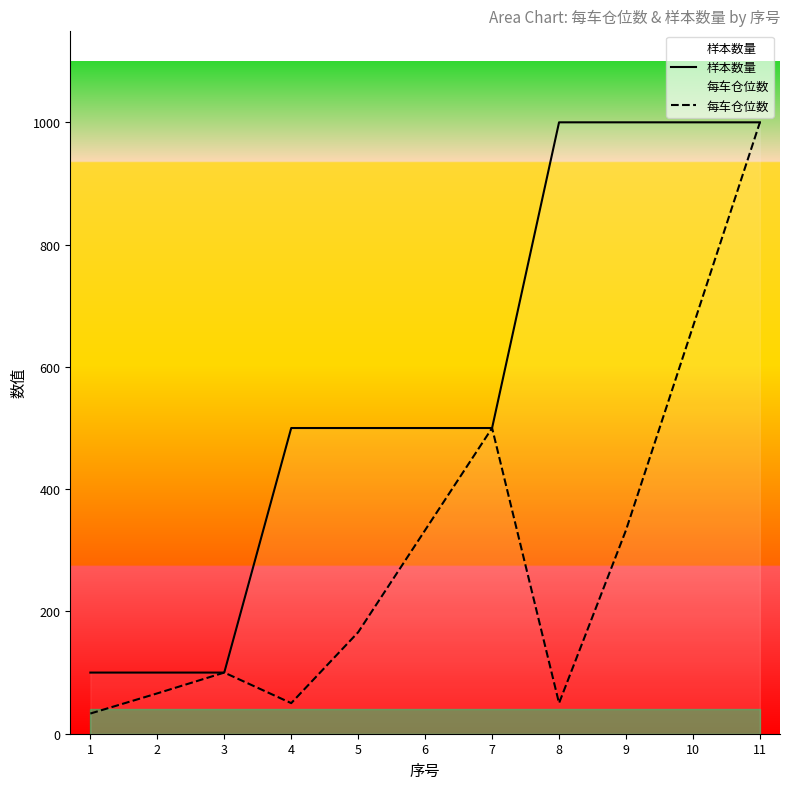

Is the value of 每车仓位数 at 8 greater than the value of 样本数量 at 7?

No